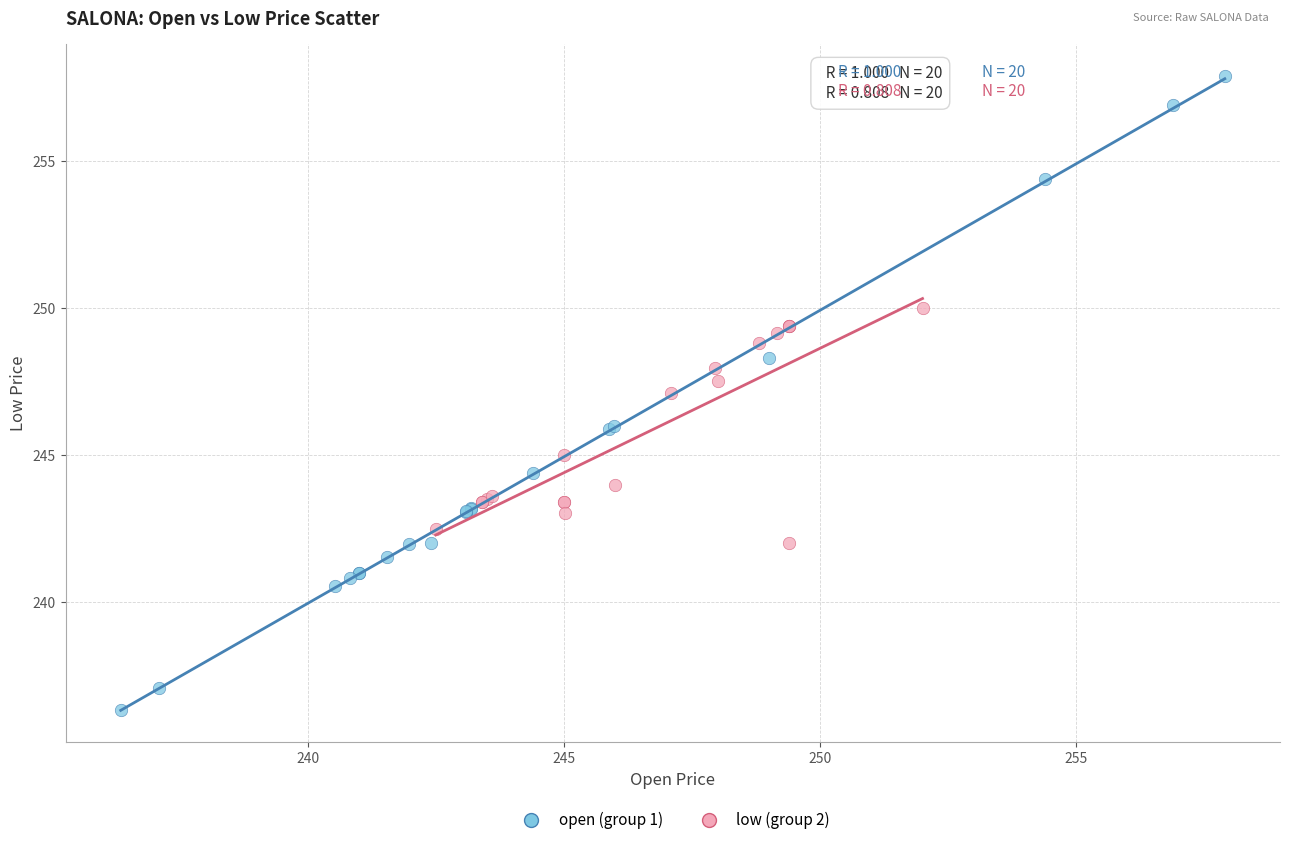

Which series reaches the maximum Y coordinate?

open (group 1)